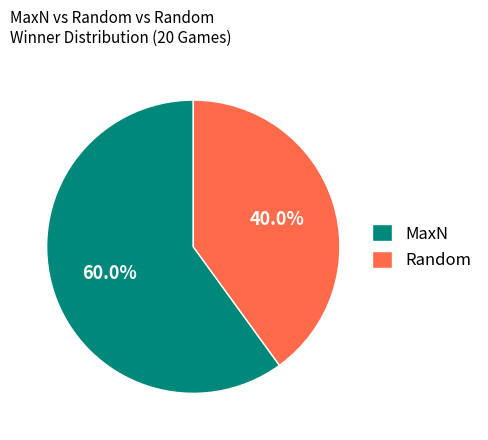

What percentage is NOT represented by MaxN?

40.0%